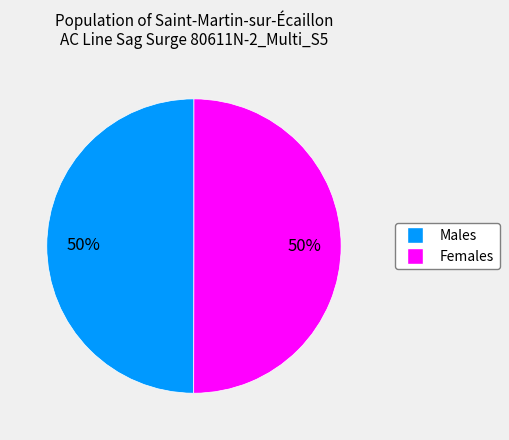

To the nearest percent, what is the average slice percentage?

50%